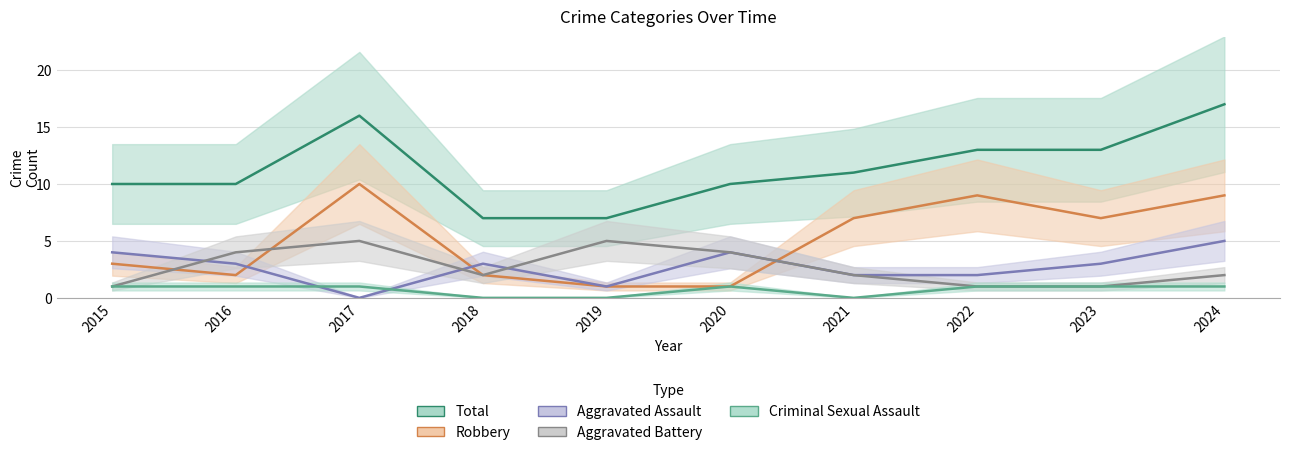

Count the number of data series in this chart.

5